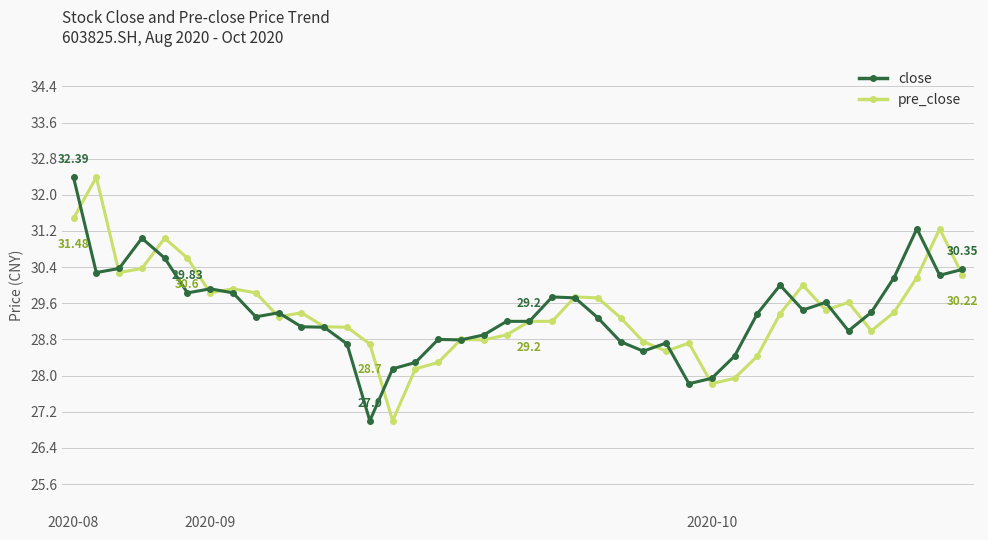

How many categories are shown in the chart?

40